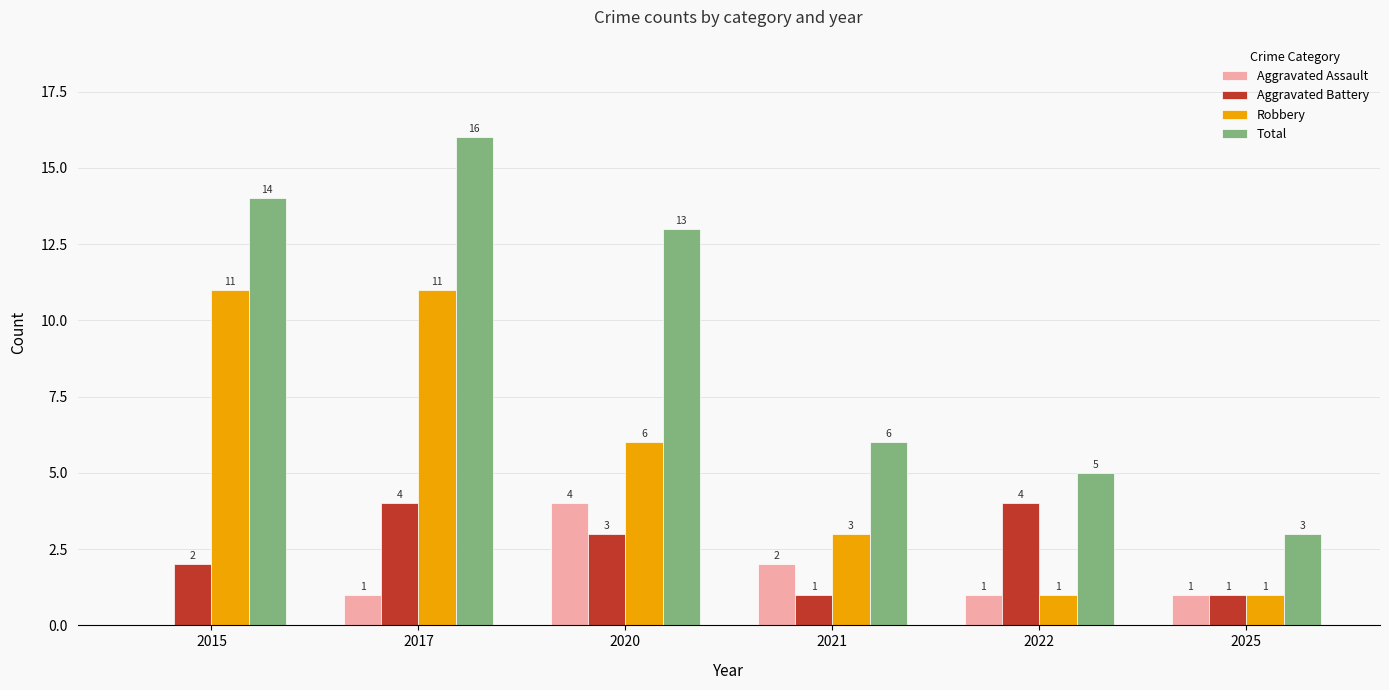

What is the average value of the Aggravated Assault series?

2